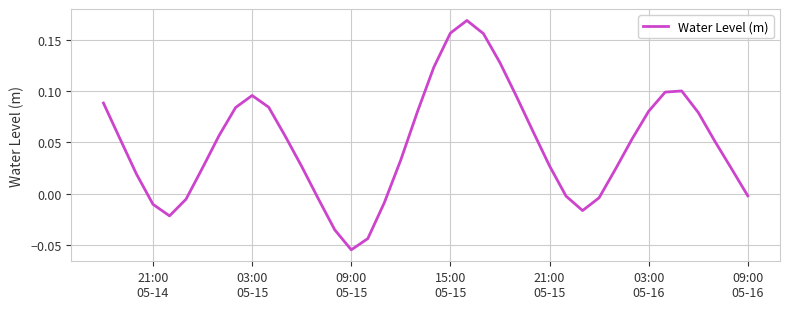

Count the number of categories in the chart.

40